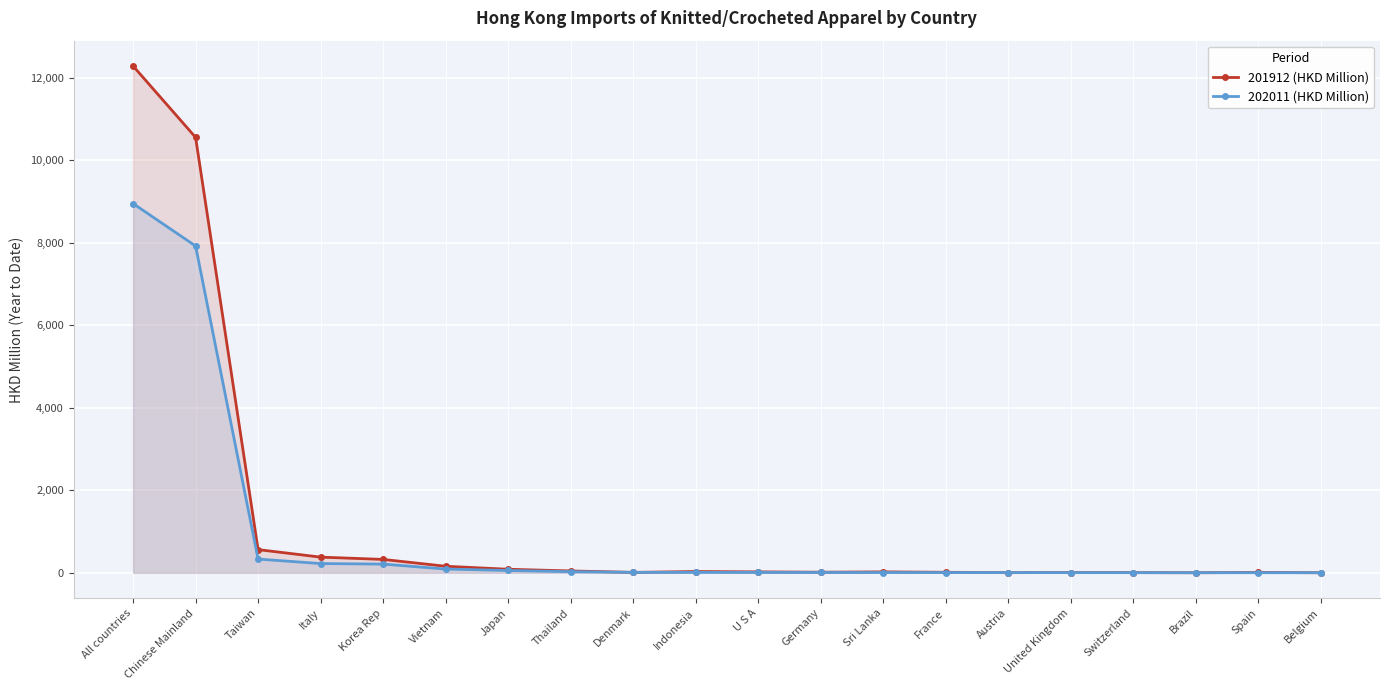

How many categories are shown in the chart?

20